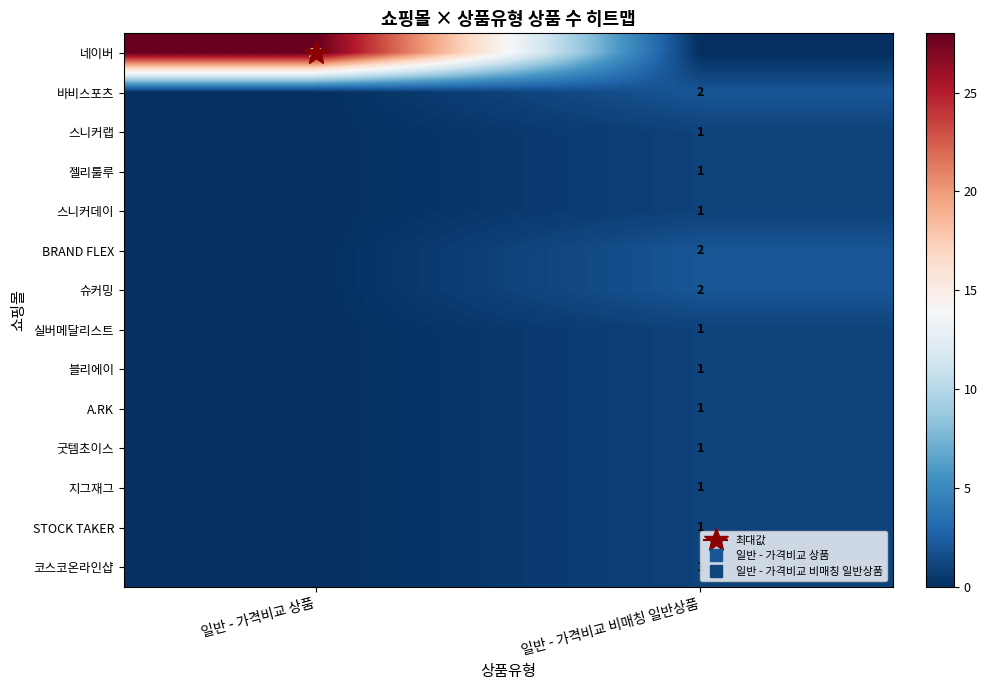

True or false: 슈커밍 has a value of 2 at 일반 - 가격비교 비매칭 일반상품.

True